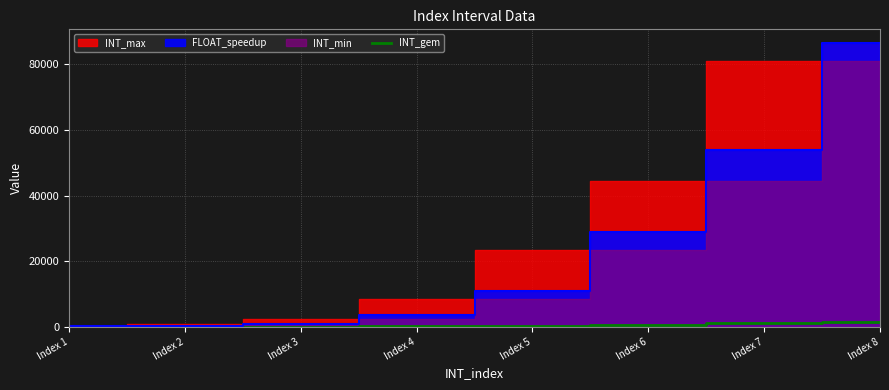

Where is the data nearest to the value 752?

Index 6